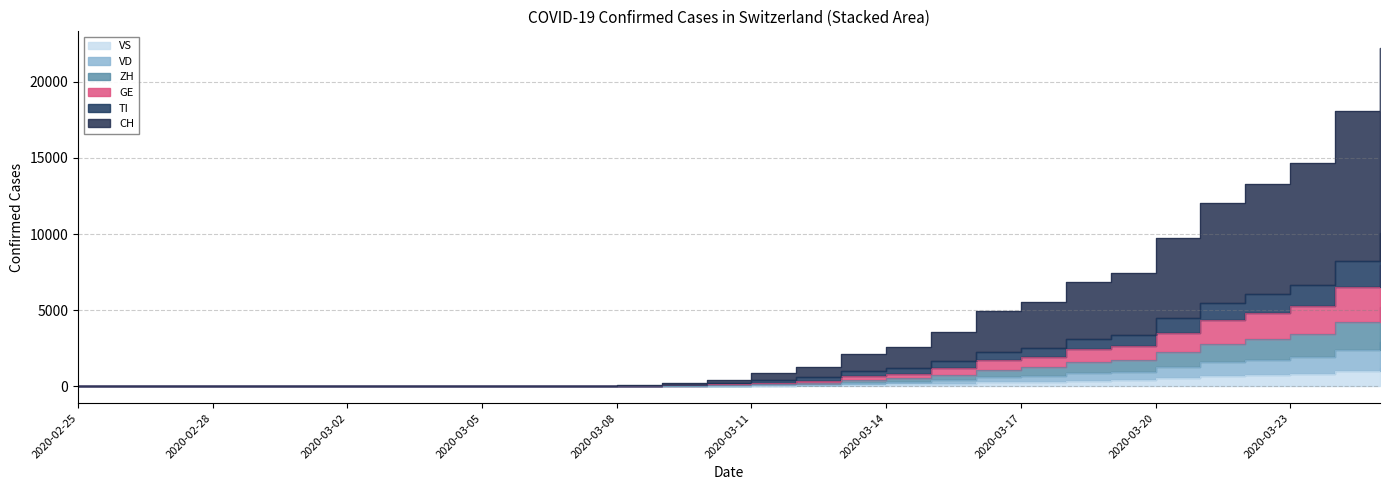

List the series in order of their peak value, highest first.

CH, TI, GE, ZH, VD, VS